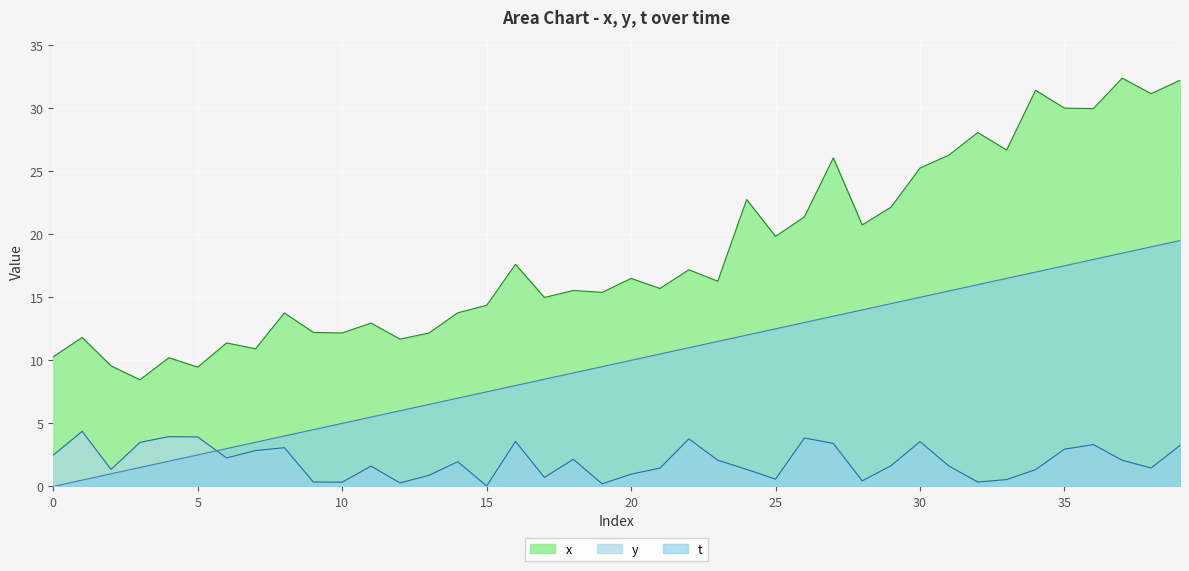

Between 0 and 30, which series saw the biggest shift?

t